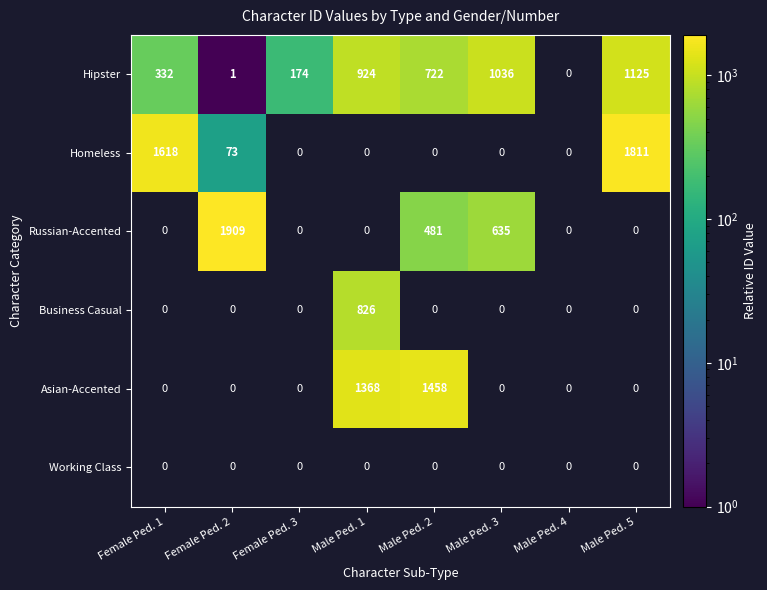

Which category has the highest value across all series?

Female Ped. 2